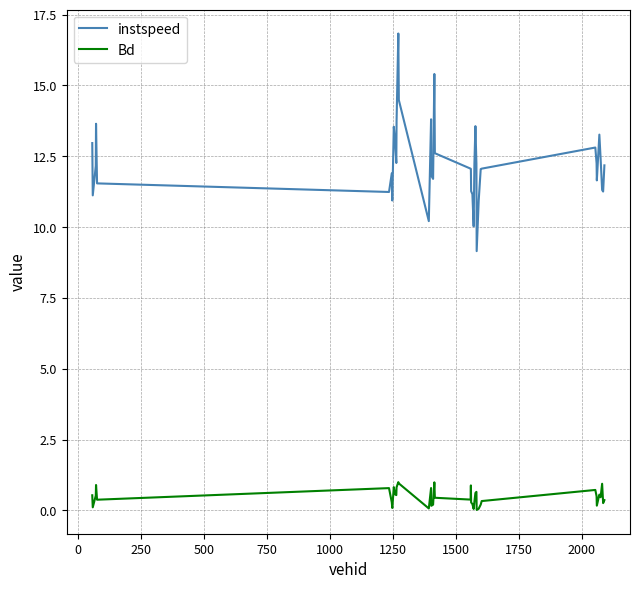

What is the lowest value of the instspeed series?

9.2